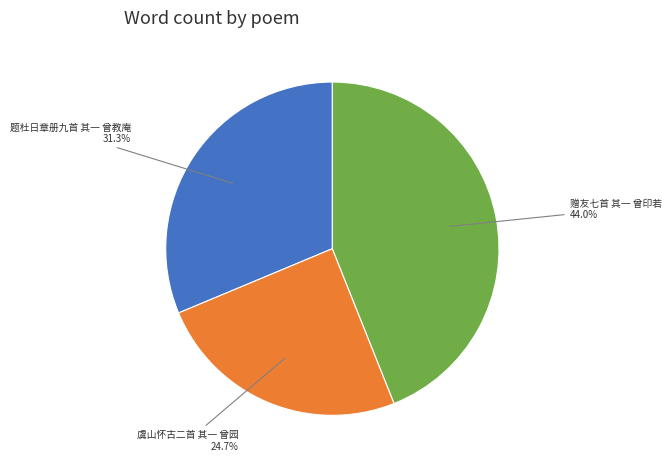

Does any single category account for the majority?

No